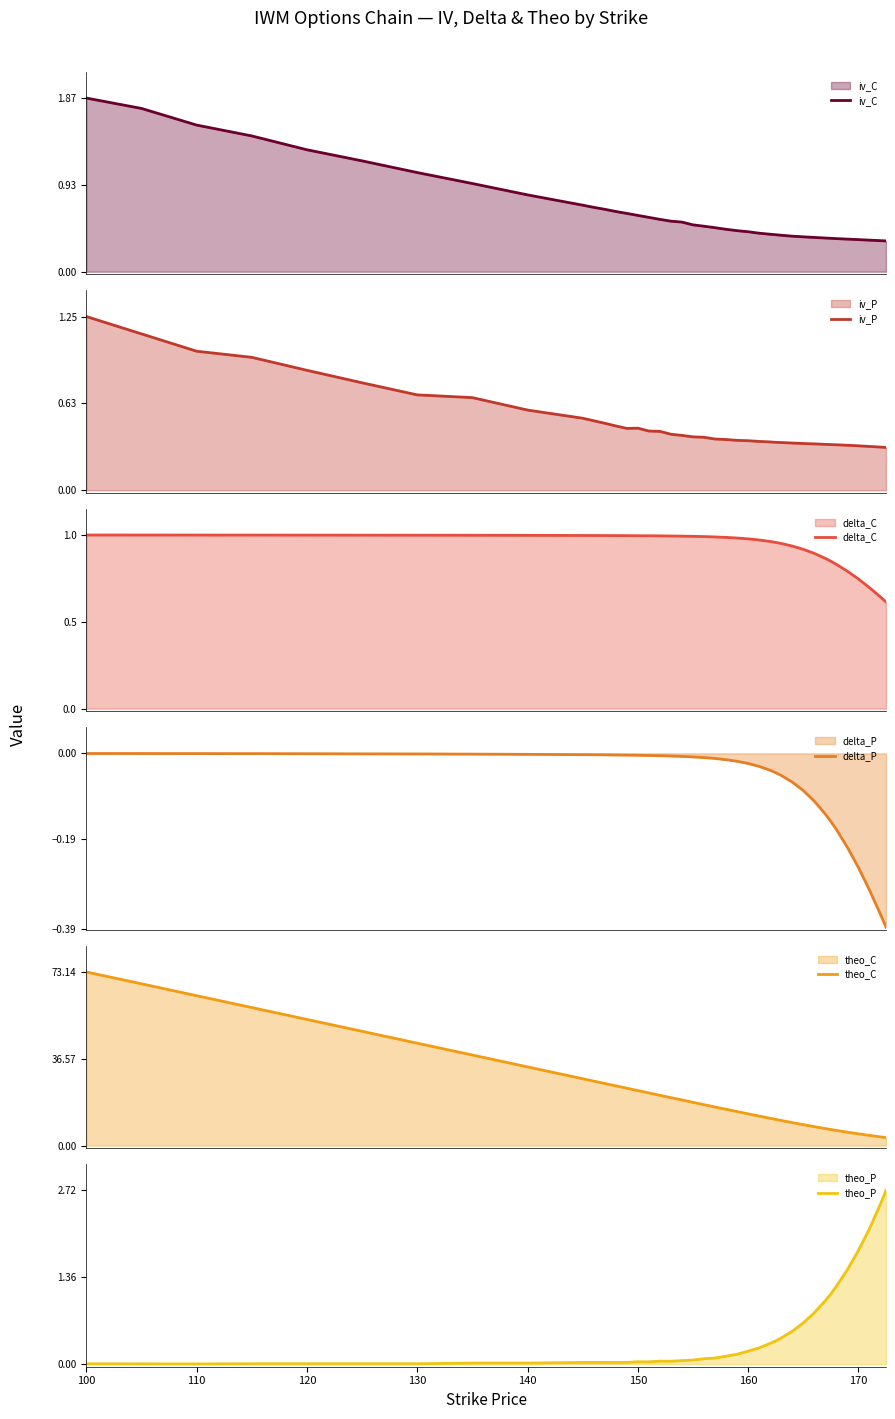

What is the highest value of the theo_C series?

73.1